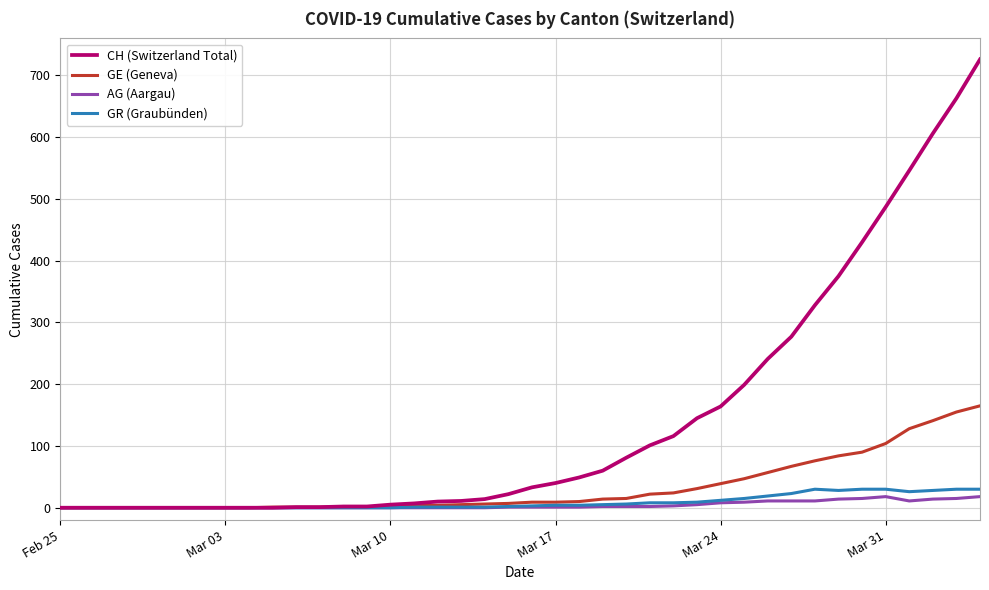

What is the maximum value shown in the chart?

726